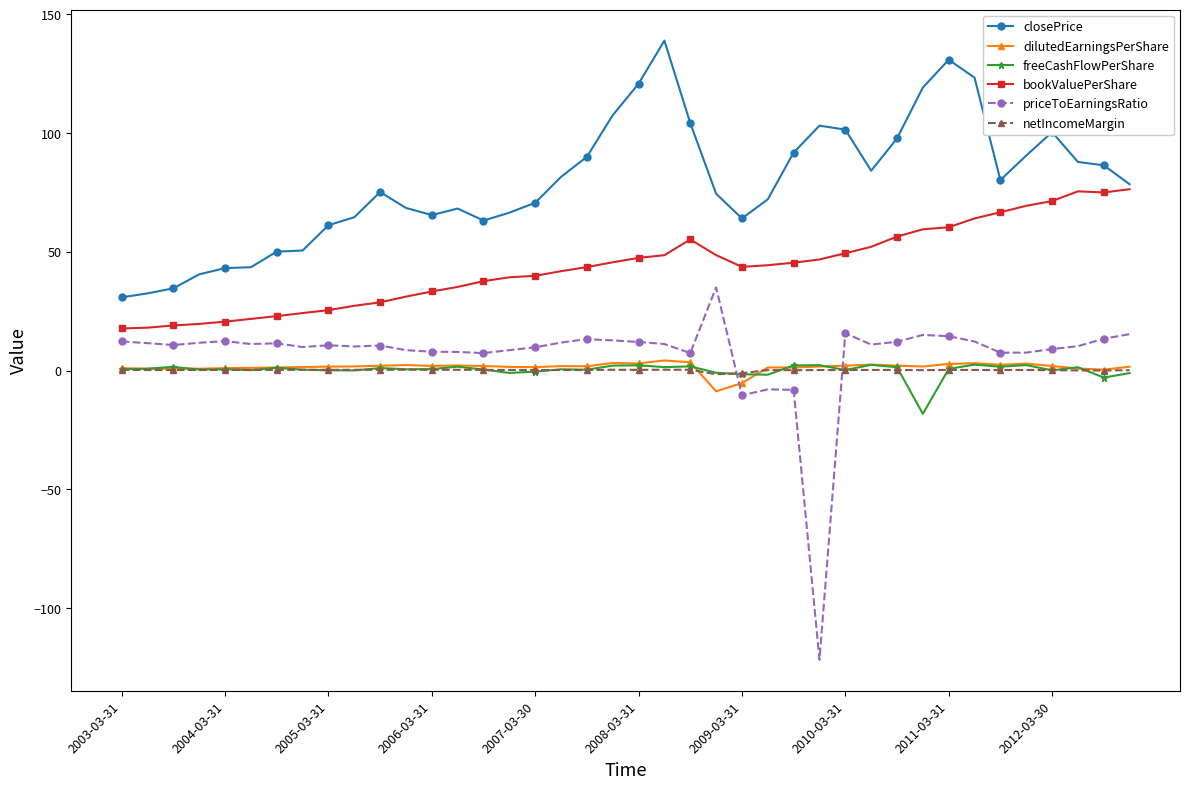

What is the highest value of the priceToEarningsRatio series?

35.0